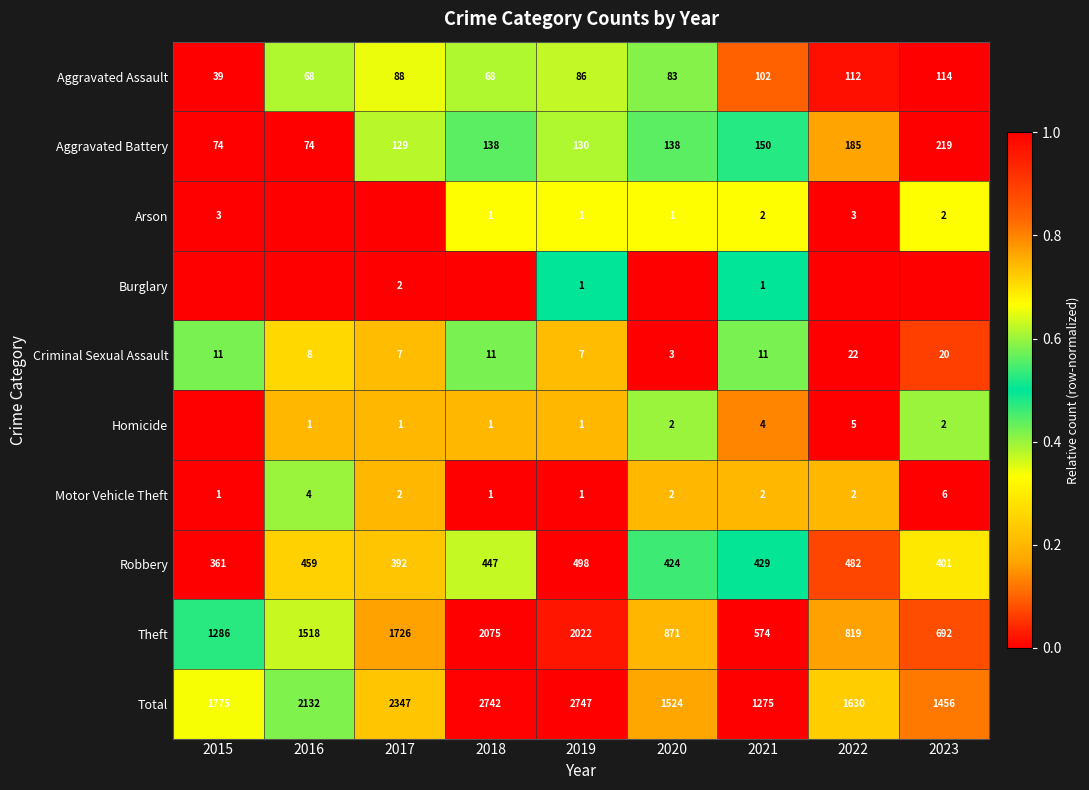

At which label does Criminal Sexual Assault reach its minimum?

2020